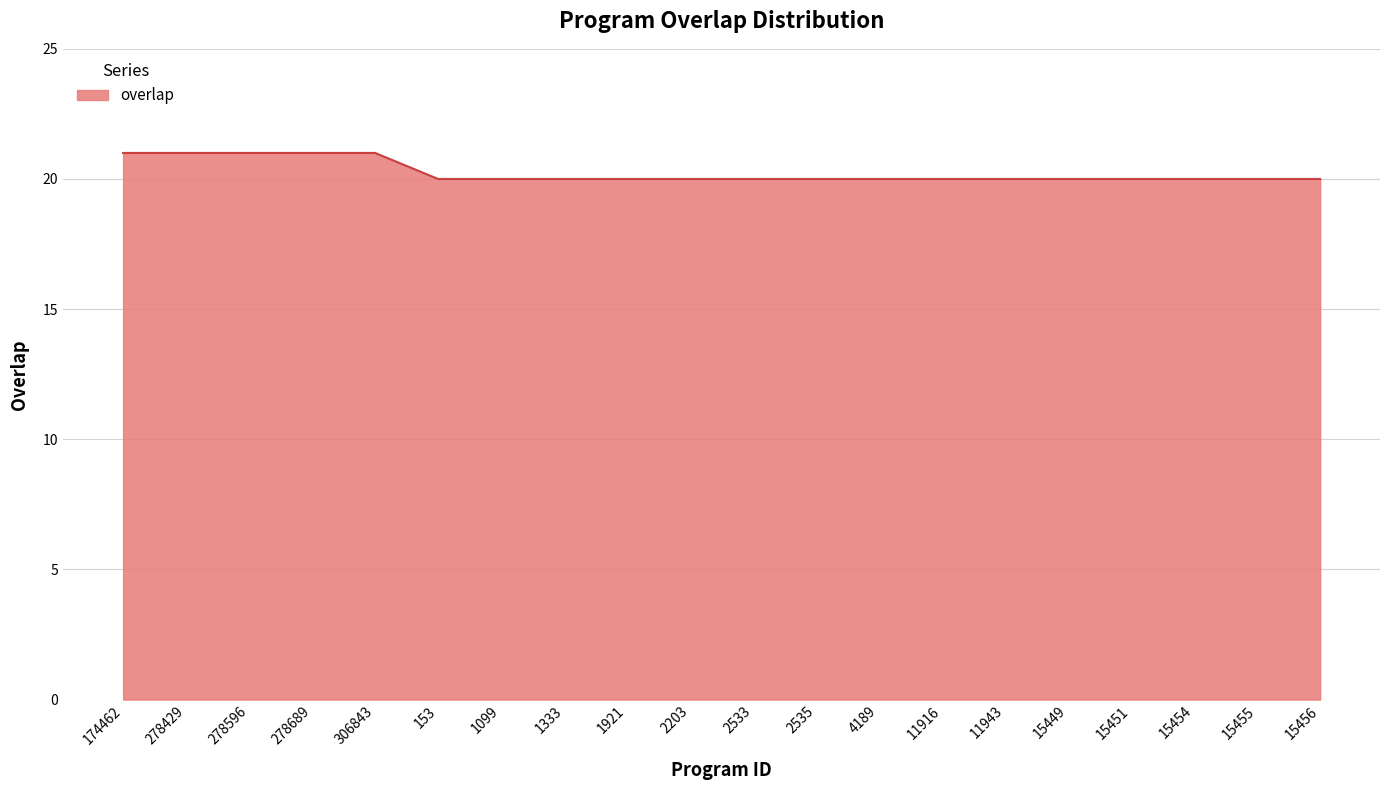

Reading left to right, list all the values displayed in this chart.

21	21	21	21	21	20	20	20	20	20	20	20	20	20	20	20	20	20	20	20